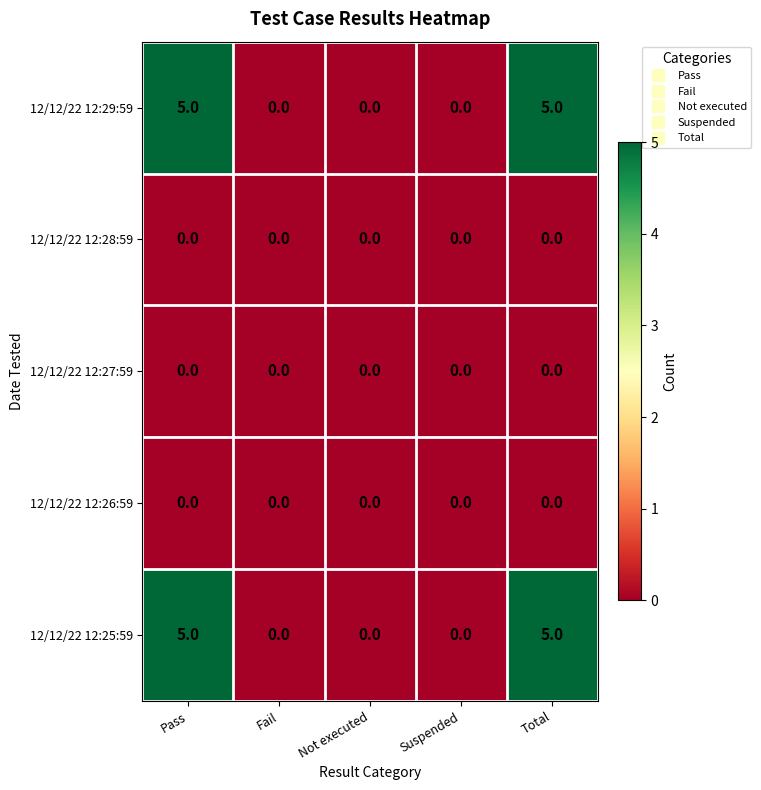

Reading left to right, what are all the values shown in this chart?

12/12/22 12:29:59: Pass=5	Fail=0	Not executed=0	Suspended=0	Total=5
12/12/22 12:28:59: Pass=0	Fail=0	Not executed=0	Suspended=0	Total=0
12/12/22 12:27:59: Pass=0	Fail=0	Not executed=0	Suspended=0	Total=0
12/12/22 12:26:59: Pass=0	Fail=0	Not executed=0	Suspended=0	Total=0
12/12/22 12:25:59: Pass=5	Fail=0	Not executed=0	Suspended=0	Total=5